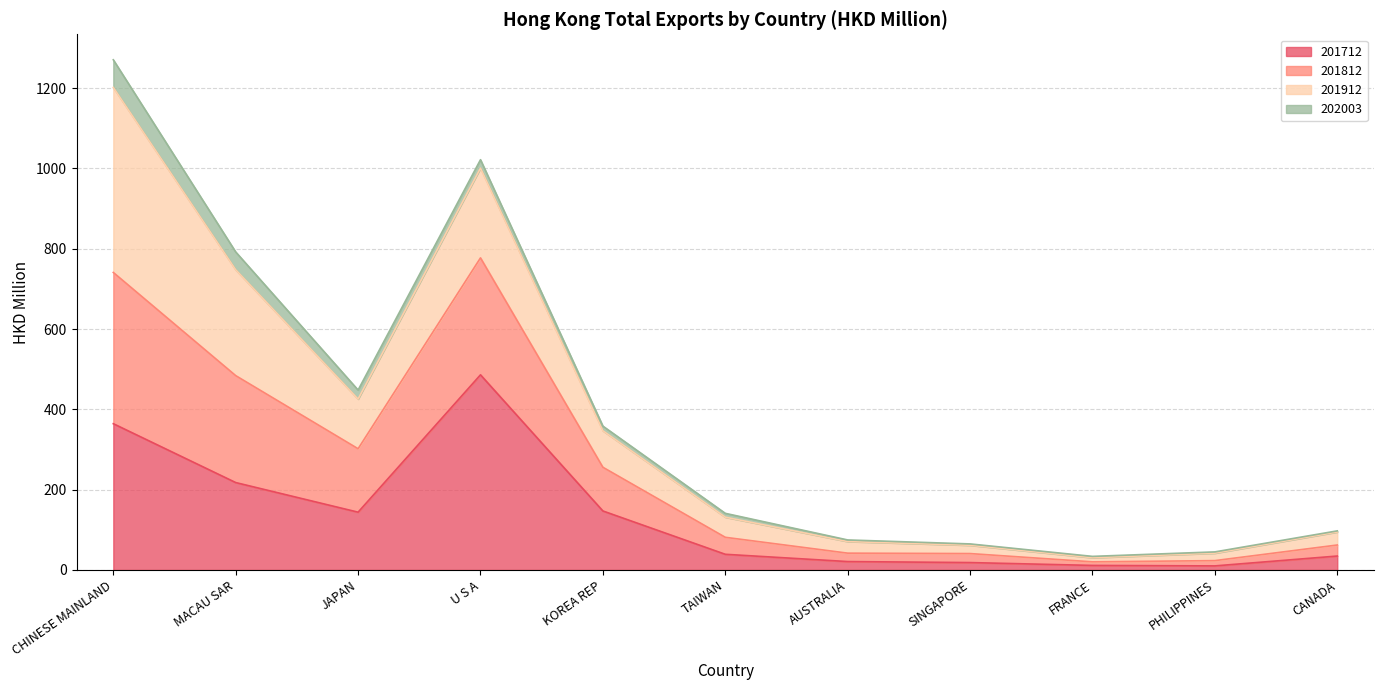

How many lines are shown in the chart?

4